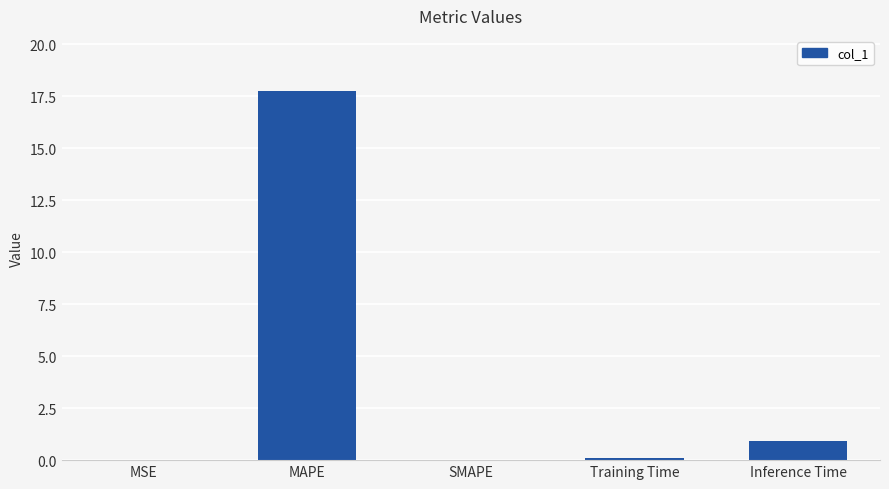

What is the approximate value at Inference Time?

0.9